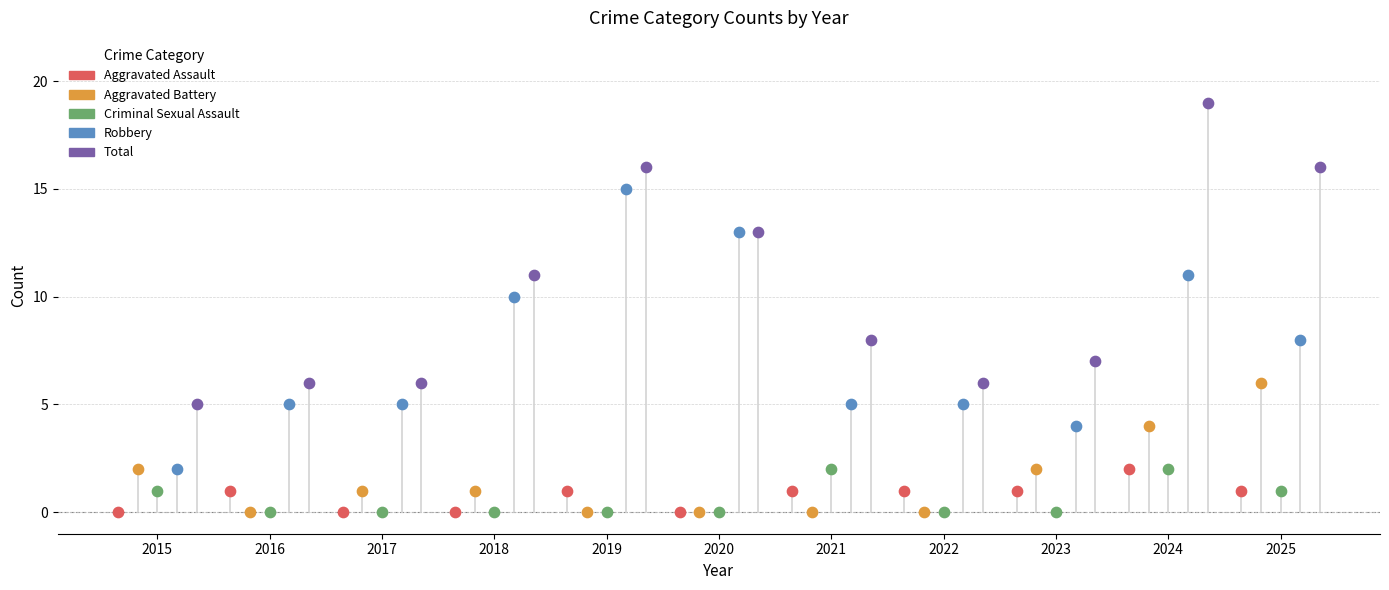

At which category is the sum across all series the highest?

2024